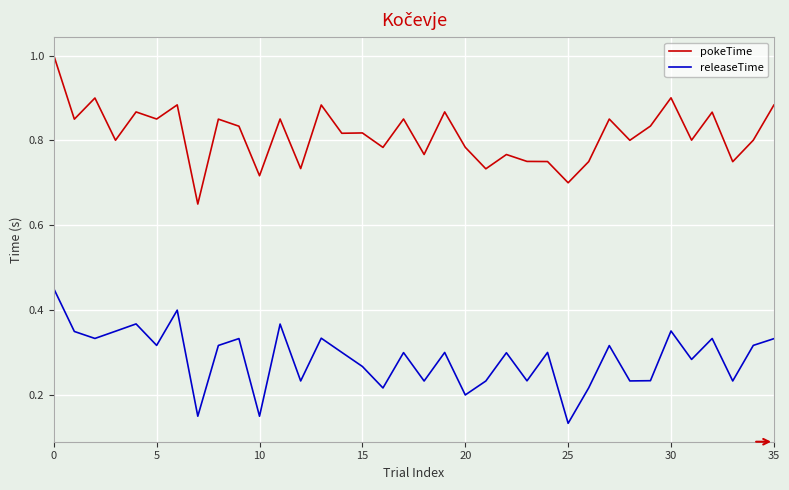

True or false: pokeTime and releaseTime cross at least once.

False